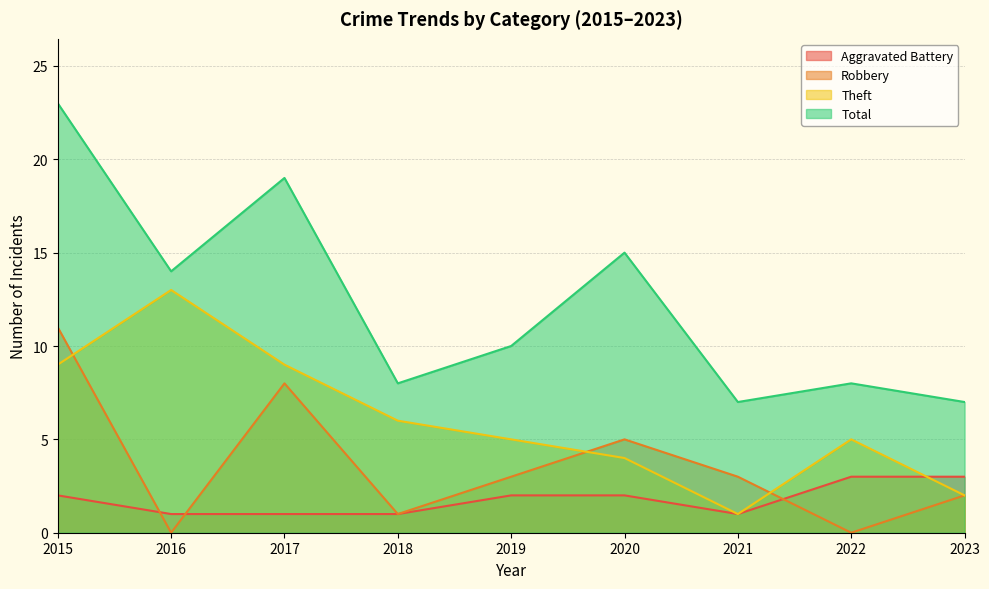

What are all the series names shown in the legend?

Aggravated Battery, Robbery, Theft, Total